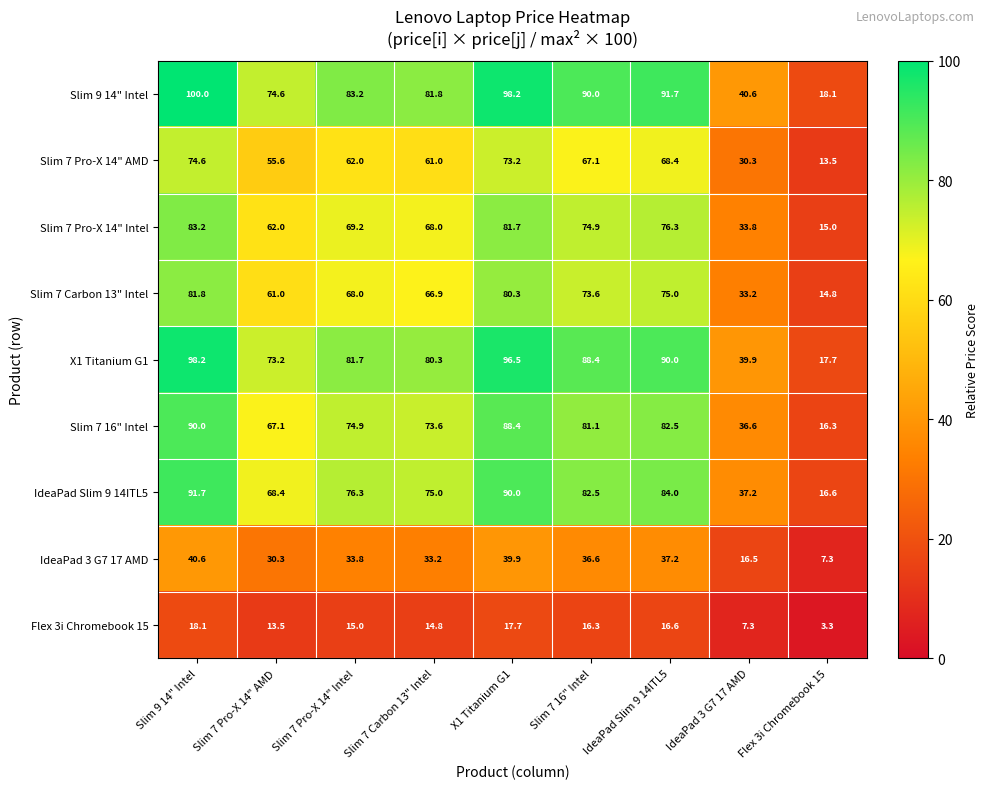

At which category is the sum across all series the highest?

Slim 9 14" Intel